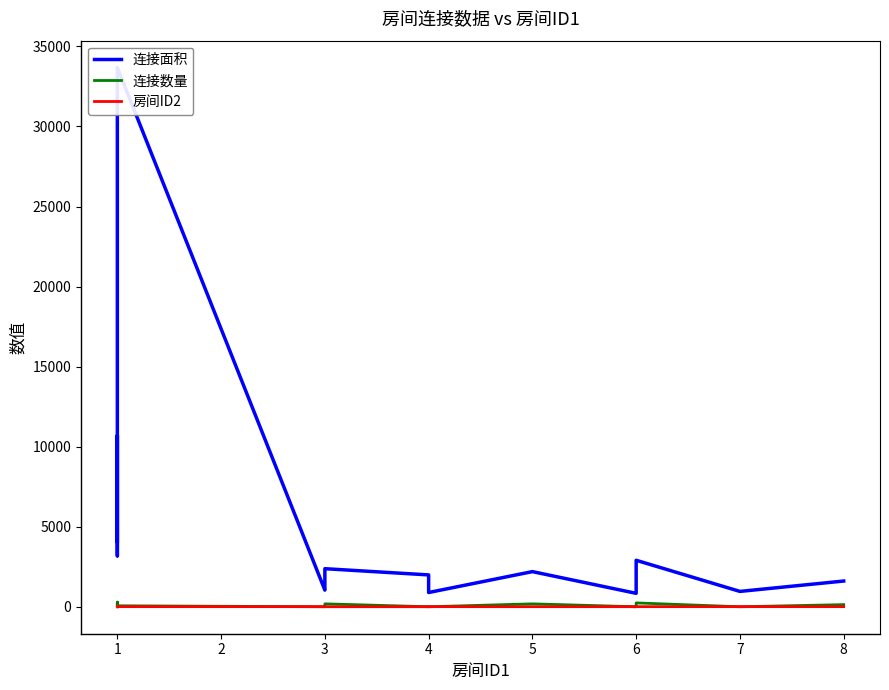

How many series are shown in this chart?

3